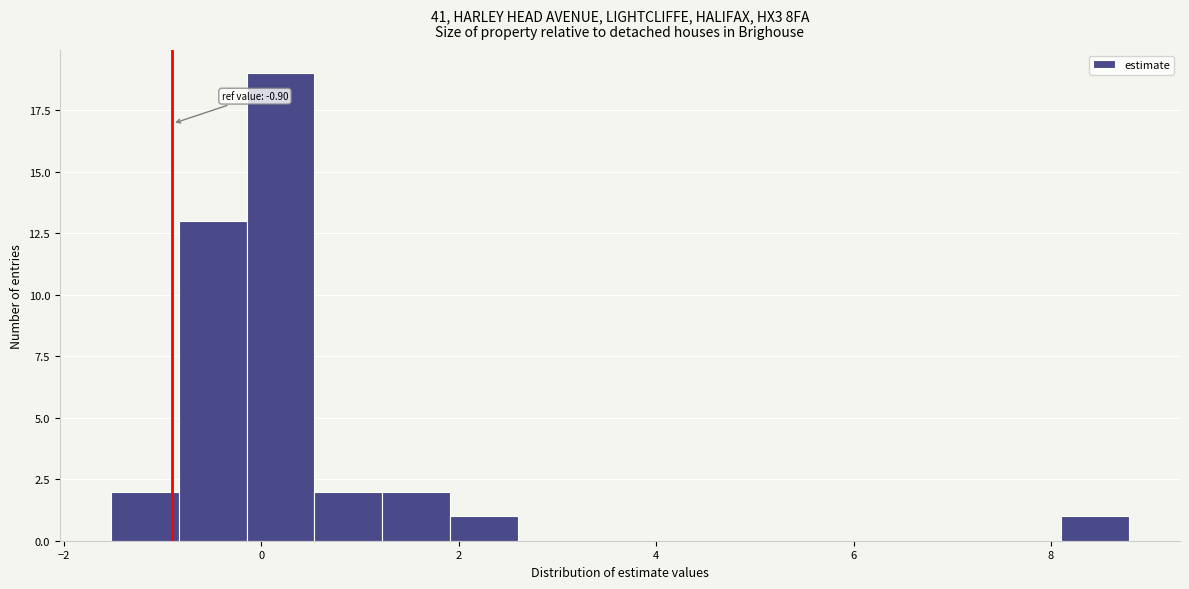

Read against the x-axis, roughly where is the centre of the tallest bar?

0.2